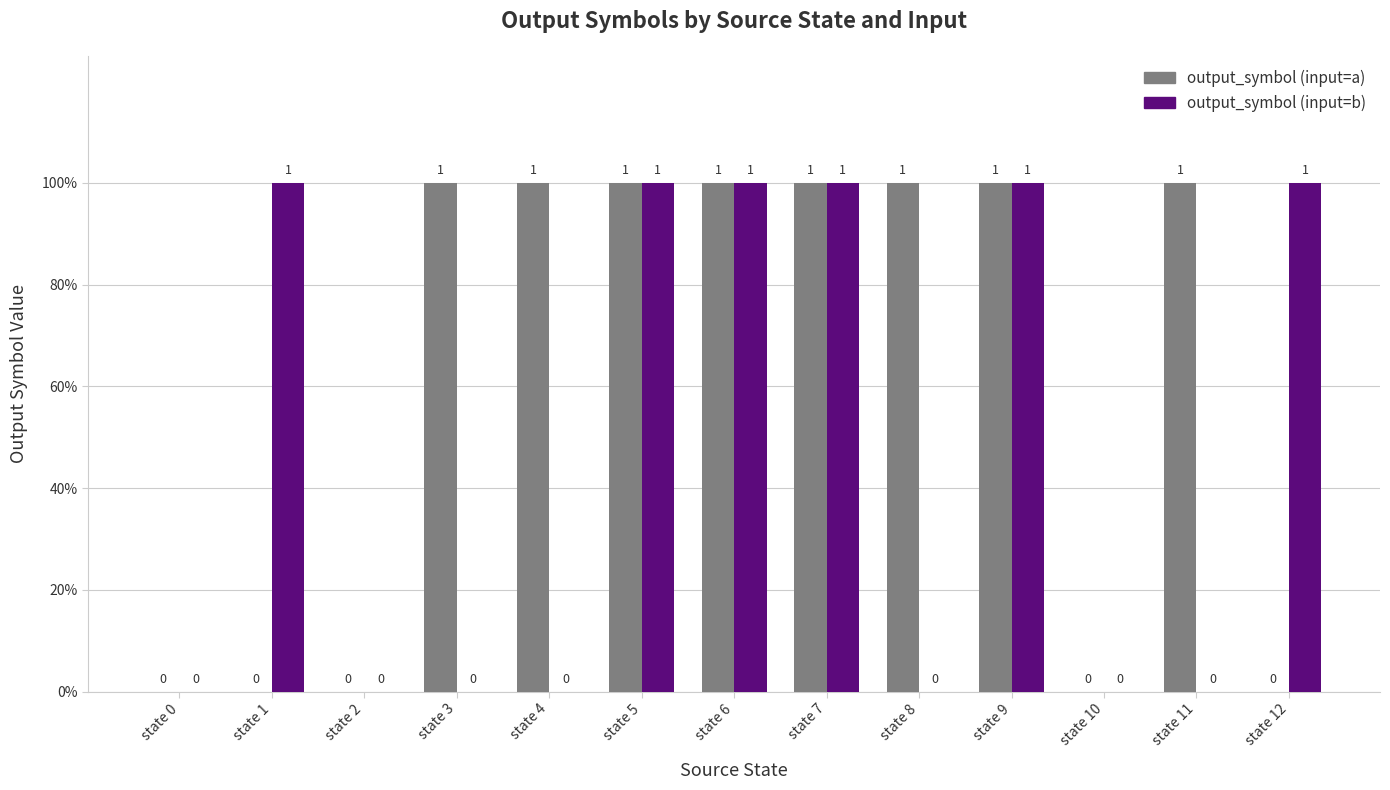

What are all the series names shown in the legend?

output_symbol (input=a), output_symbol (input=b)